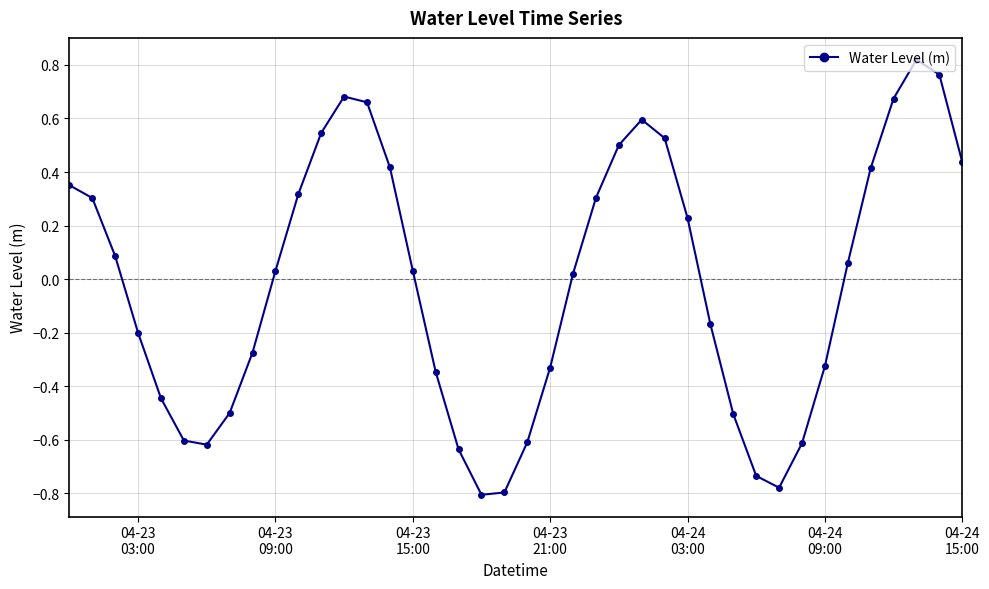

What is the sum of all values?

-0.5